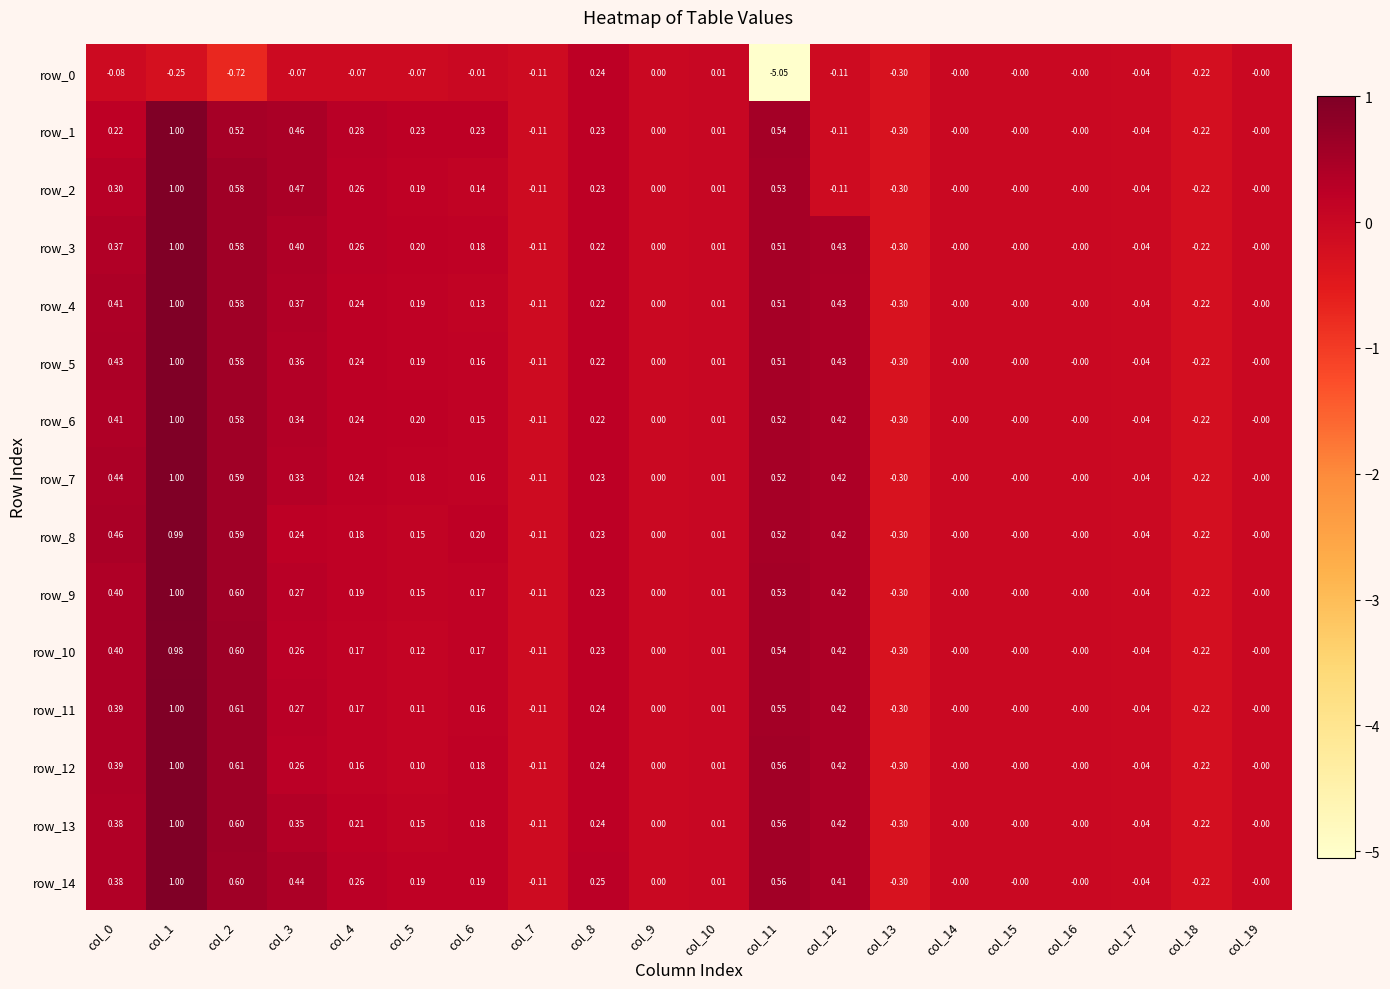

How many distinct data groups are displayed?

15